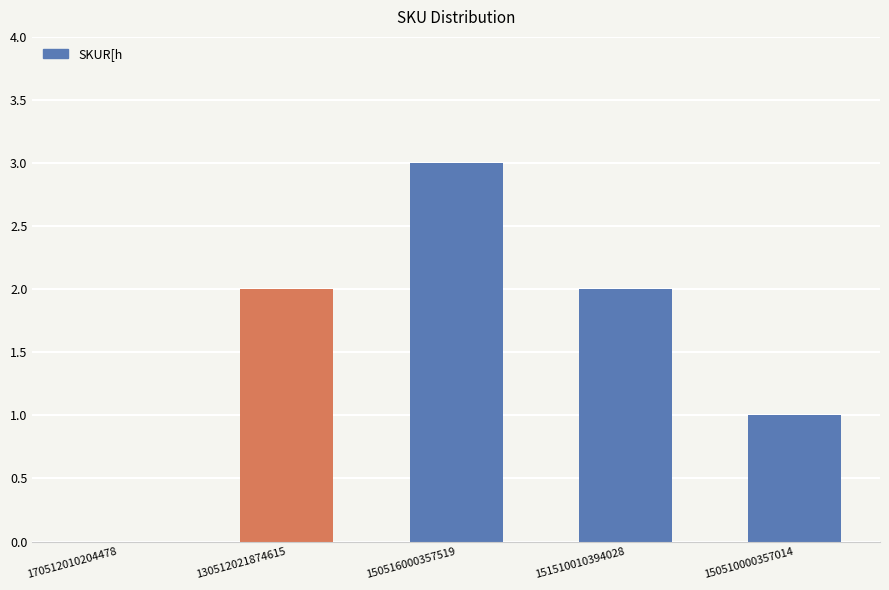

What is the maximum value shown in the chart?

3